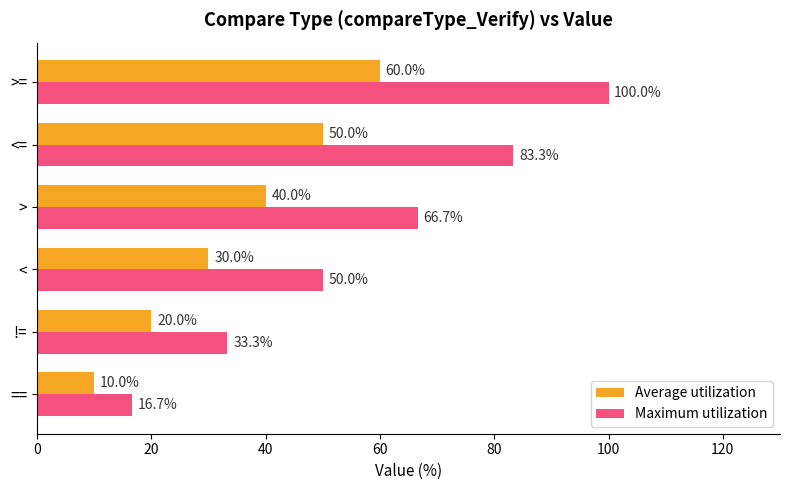

What is the spread (max minus min) of values at <?

20.0